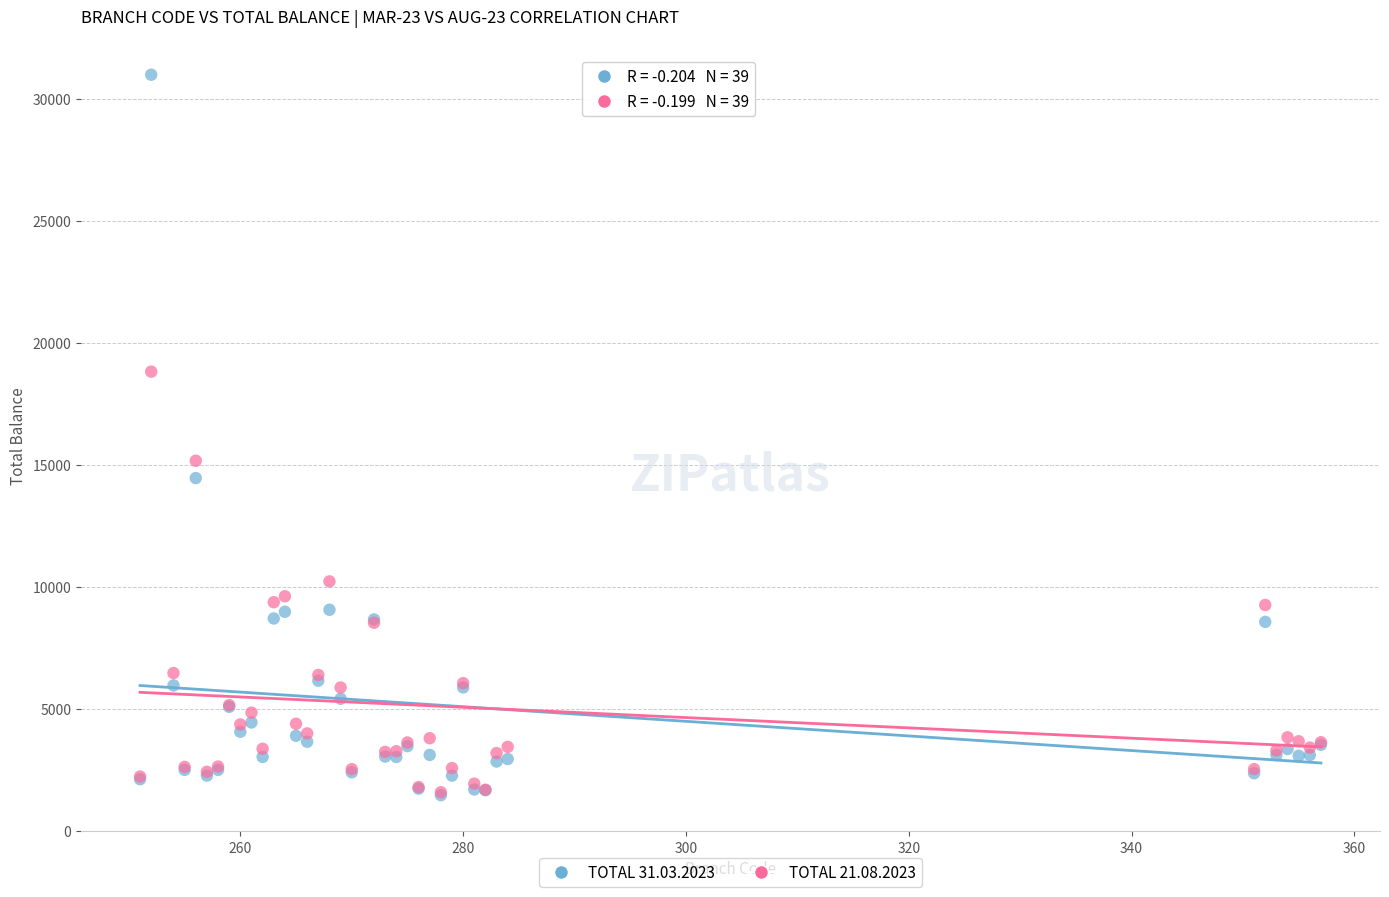

Across all series, what Y value is closest to 16218?

15162.6